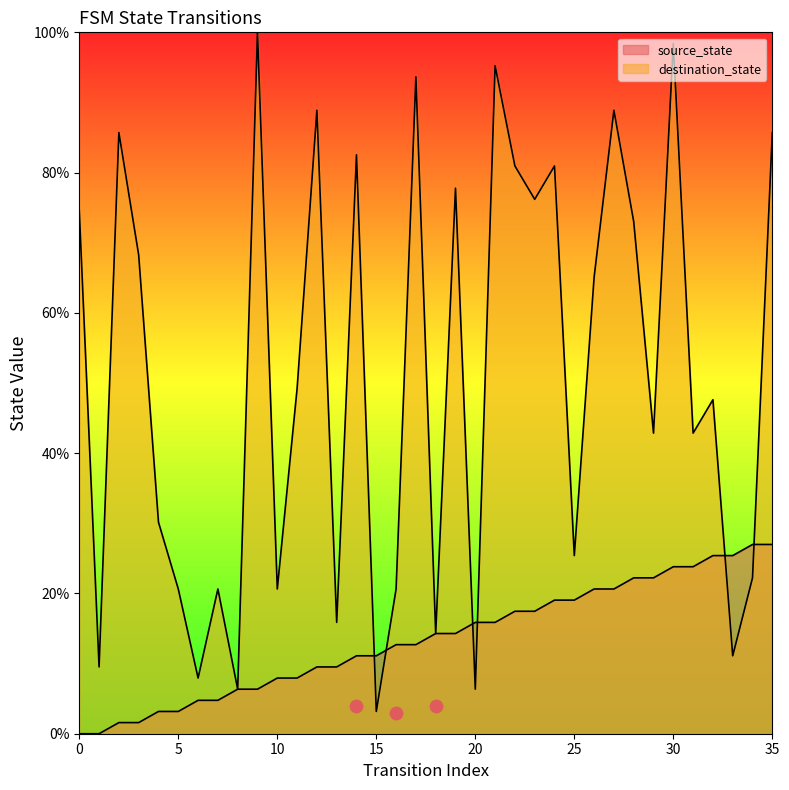

Is the value of source_state at 21 greater than the value of destination_state at 4?

No